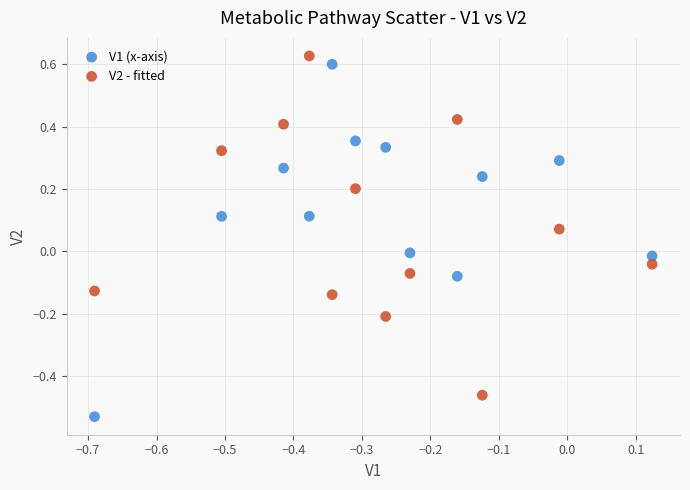

Which series has the largest Y range (max minus min)?

V1 (x-axis)